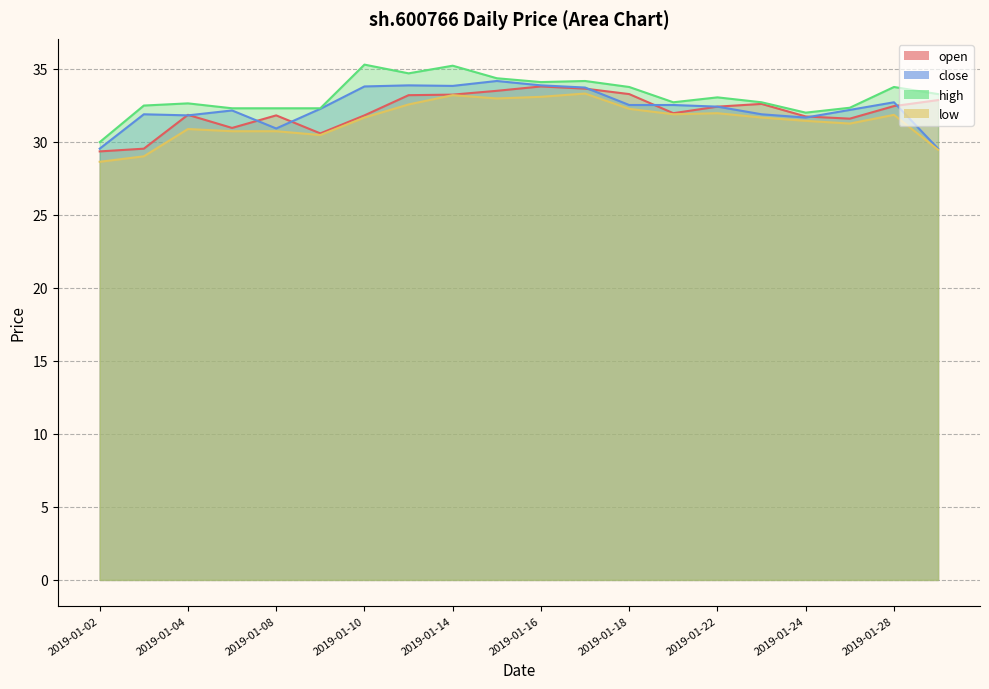

Where is the first local minimum for close?

2019-01-04